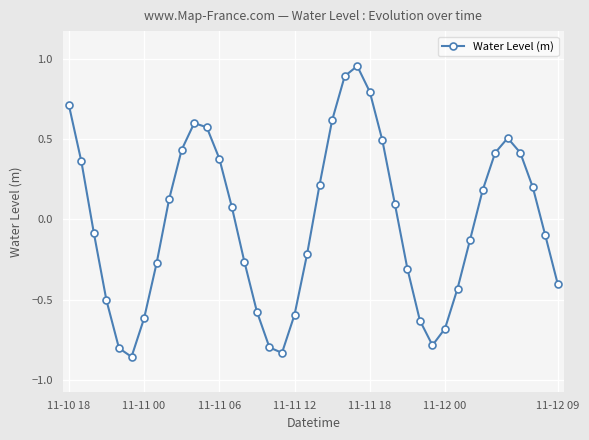

What is the difference between the maximum and minimum values?

1.8